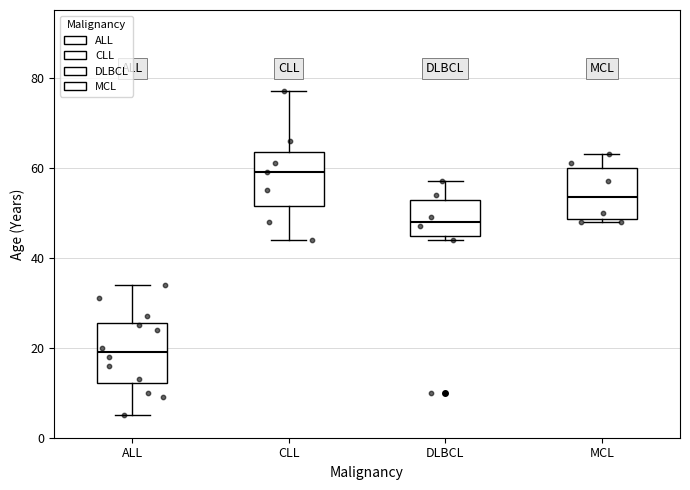

Where does the median line of the box for CLL sit on the y-axis? The values are not printed on the chart, so give them approximately, as read against the axis.

60